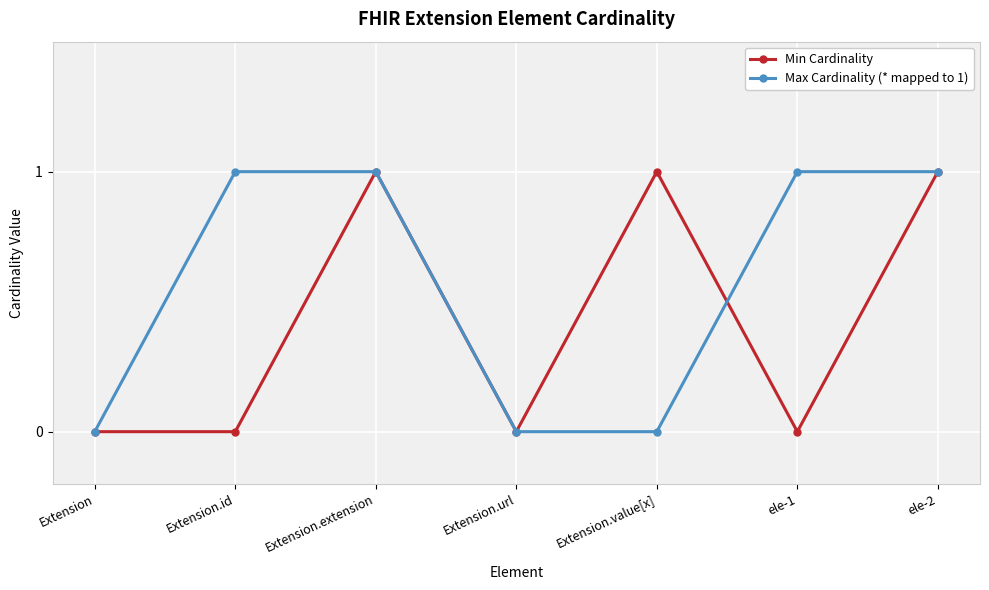

Is the value of Min Cardinality at Extension.id greater than the value of Max Cardinality (* mapped to 1) at ele-2?

No